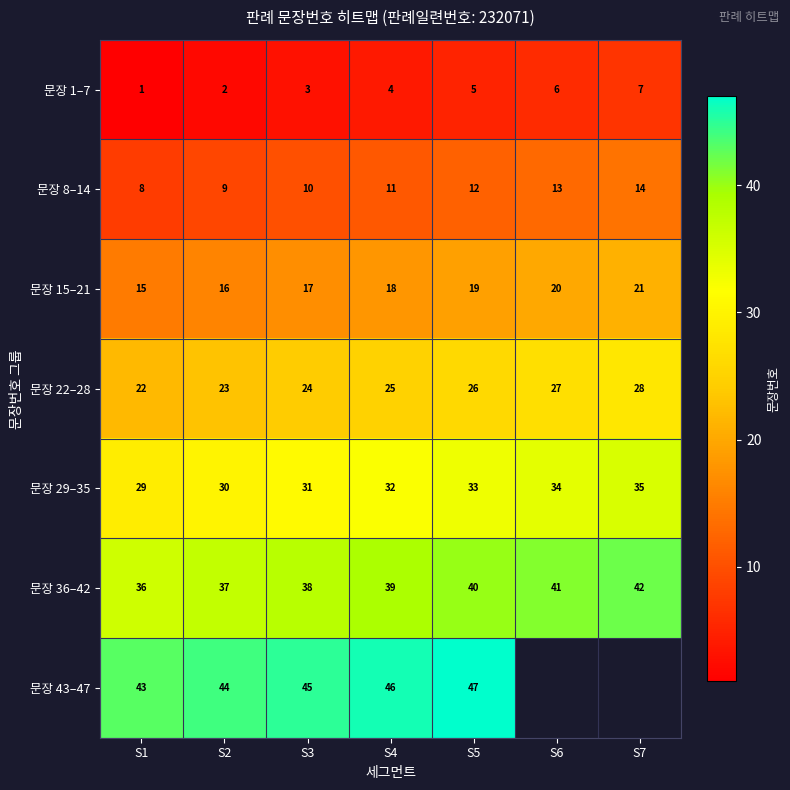

Between S2 and S5, which is larger?

S5